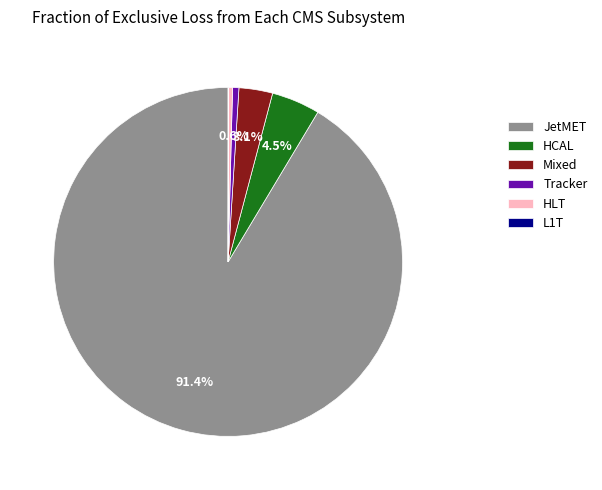

Which category has the biggest portion of the pie?

JetMET